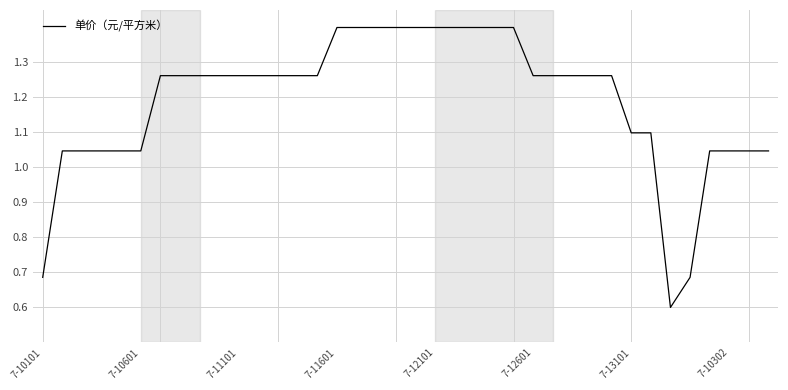

What is the maximum value shown in the chart?

1.4